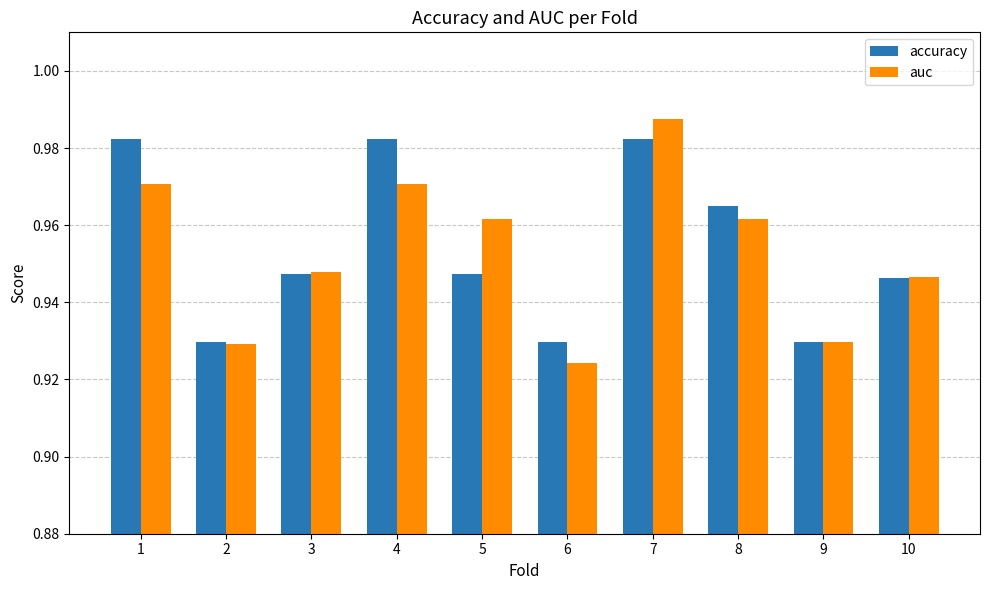

What are all the series names shown in the legend?

accuracy, auc